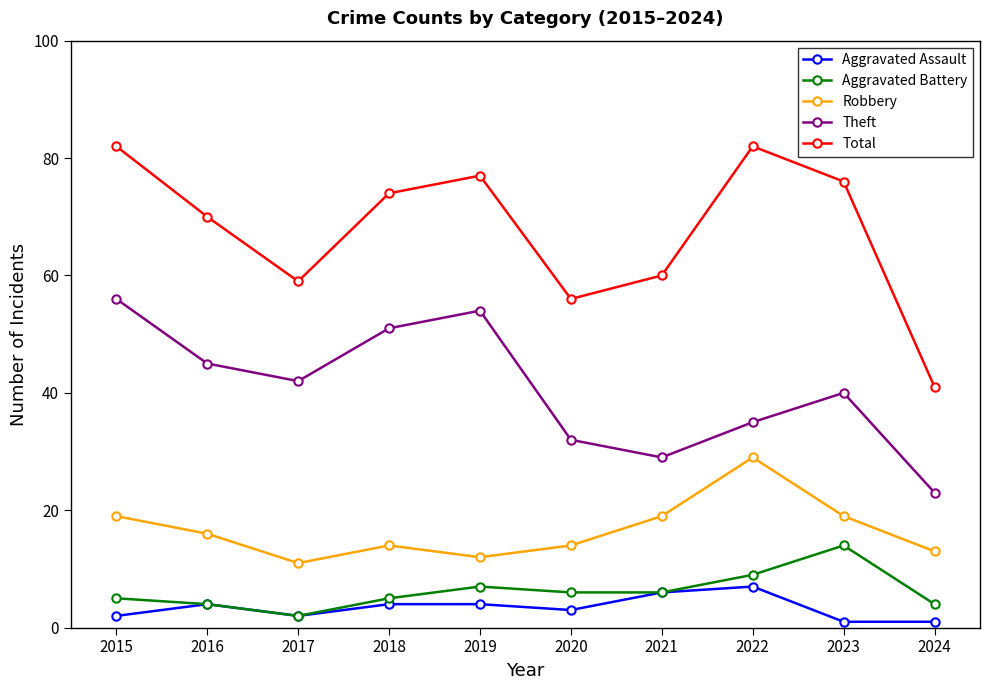

True or false: Robbery has more than 2 interior local peaks.

False